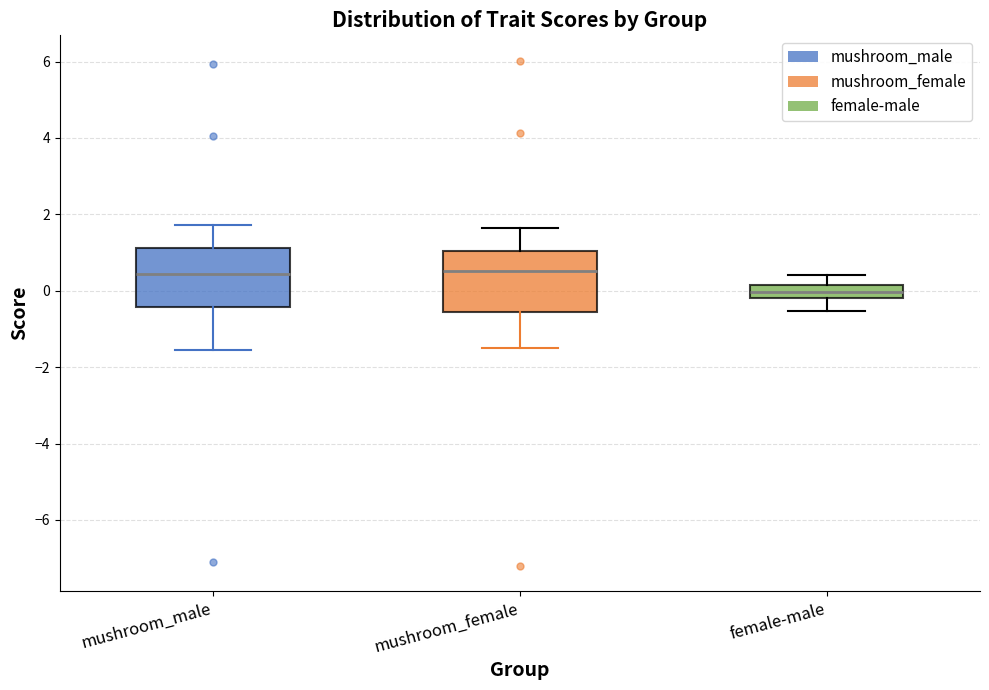

Reading left to right, transcribe this box plot: for each box, give where its median line is, the range the box spans, and where its two whiskers end, as read against the y-axis. The values are not printed on the chart, so give them approximately, as read against the axis.

mushroom_male: median 0.4, box -0.4 to 1.2, whiskers -1.6 to 1.8
mushroom_female: median 0.6, box -0.6 to 1.0, whiskers -1.4 to 1.6
female-male: median 0.0, box -0.2 to 0.2, whiskers -0.6 to 0.4